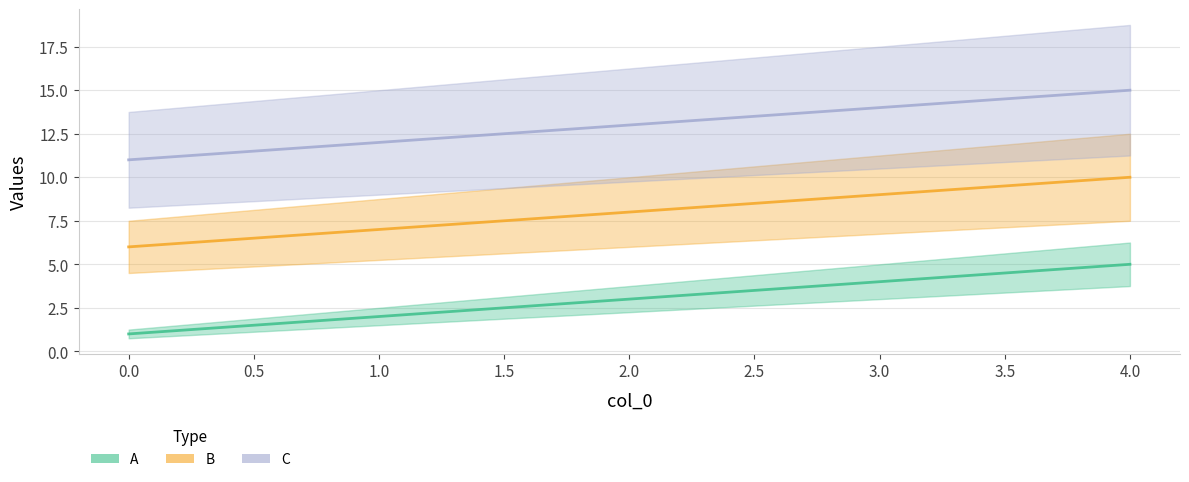

List the series in order of their peak value, lowest first.

A, B, C